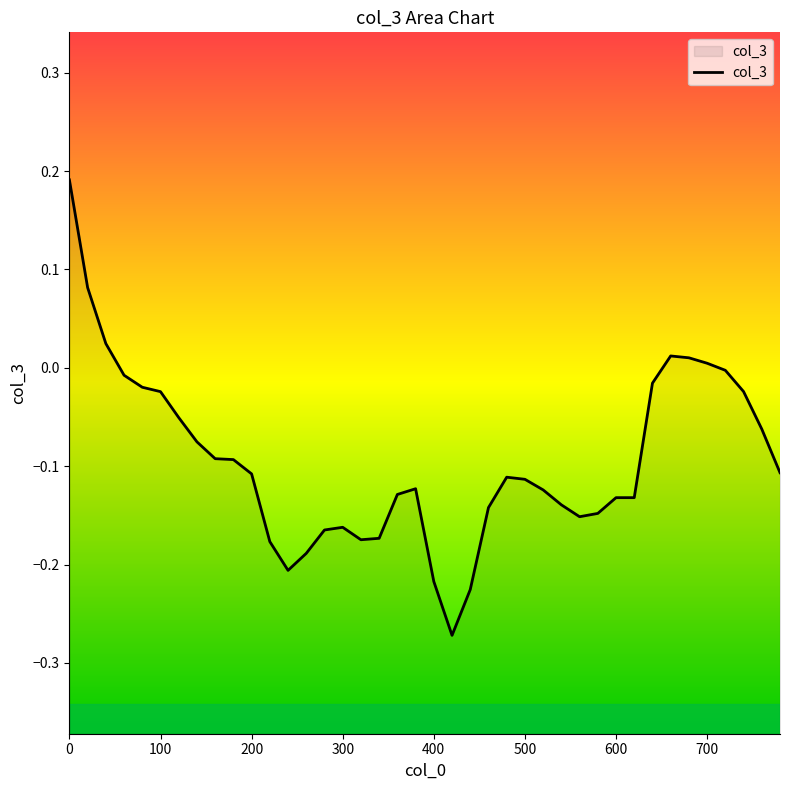

What is the average value?

-0.1